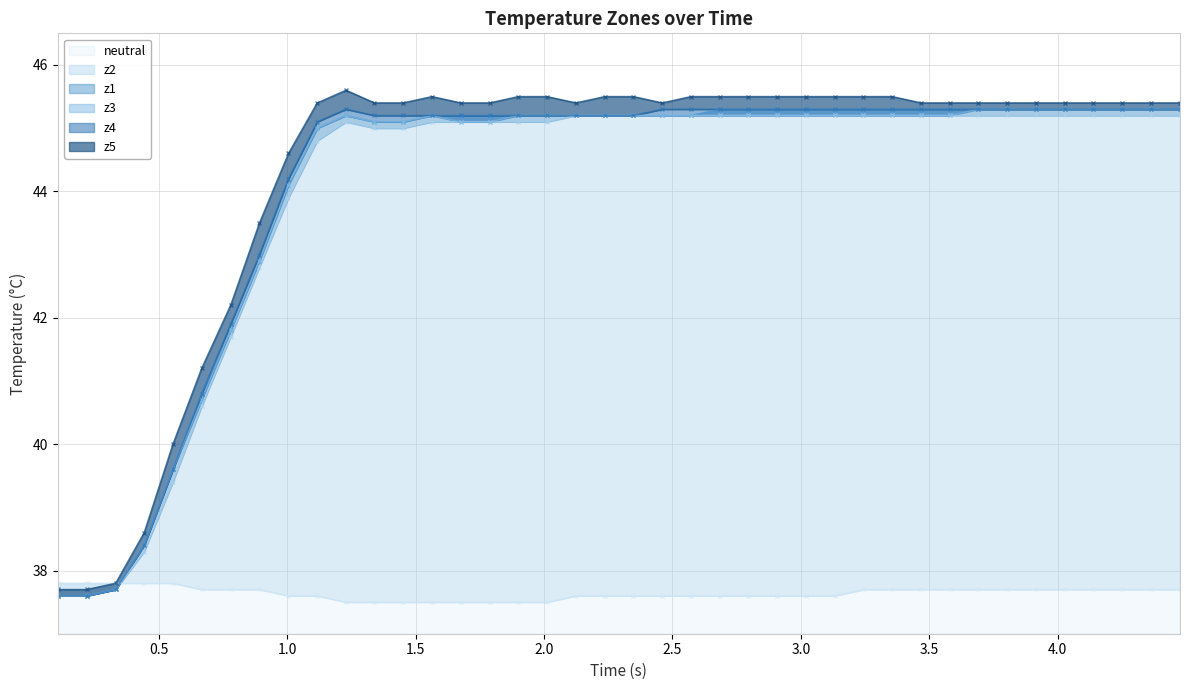

At how many categories does at least one series exceed 40?

35